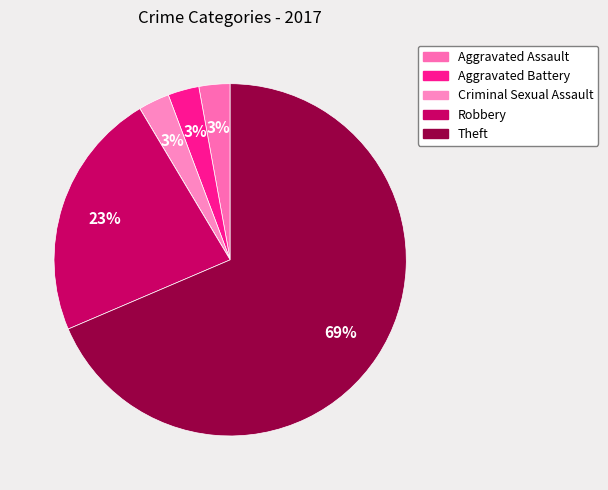

Count the number of slices in the pie.

7